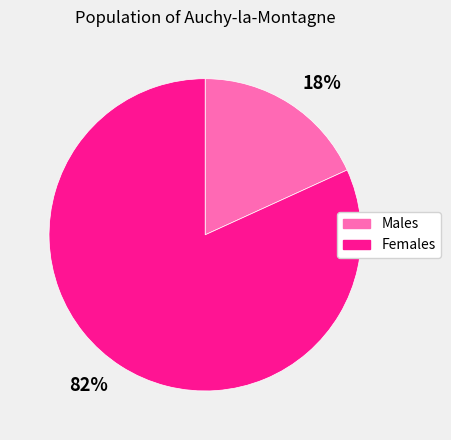

Which slice represents more than half of the pie?

82%